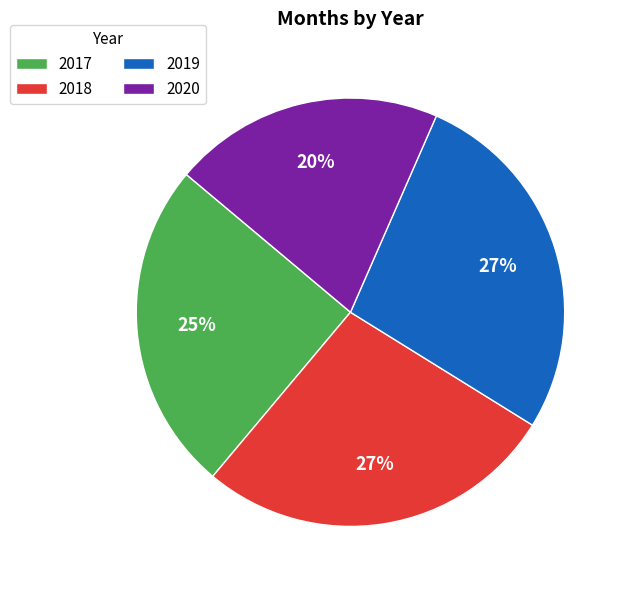

Combined, do 2019 and 2017 account for over 50%?

Yes